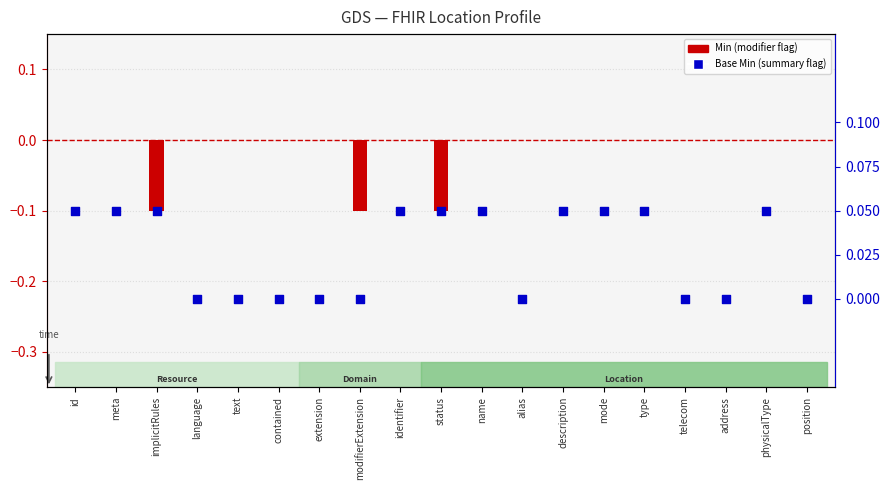

What are all the series names shown in the legend?

Min (modifier flag), Base Min (summary flag)